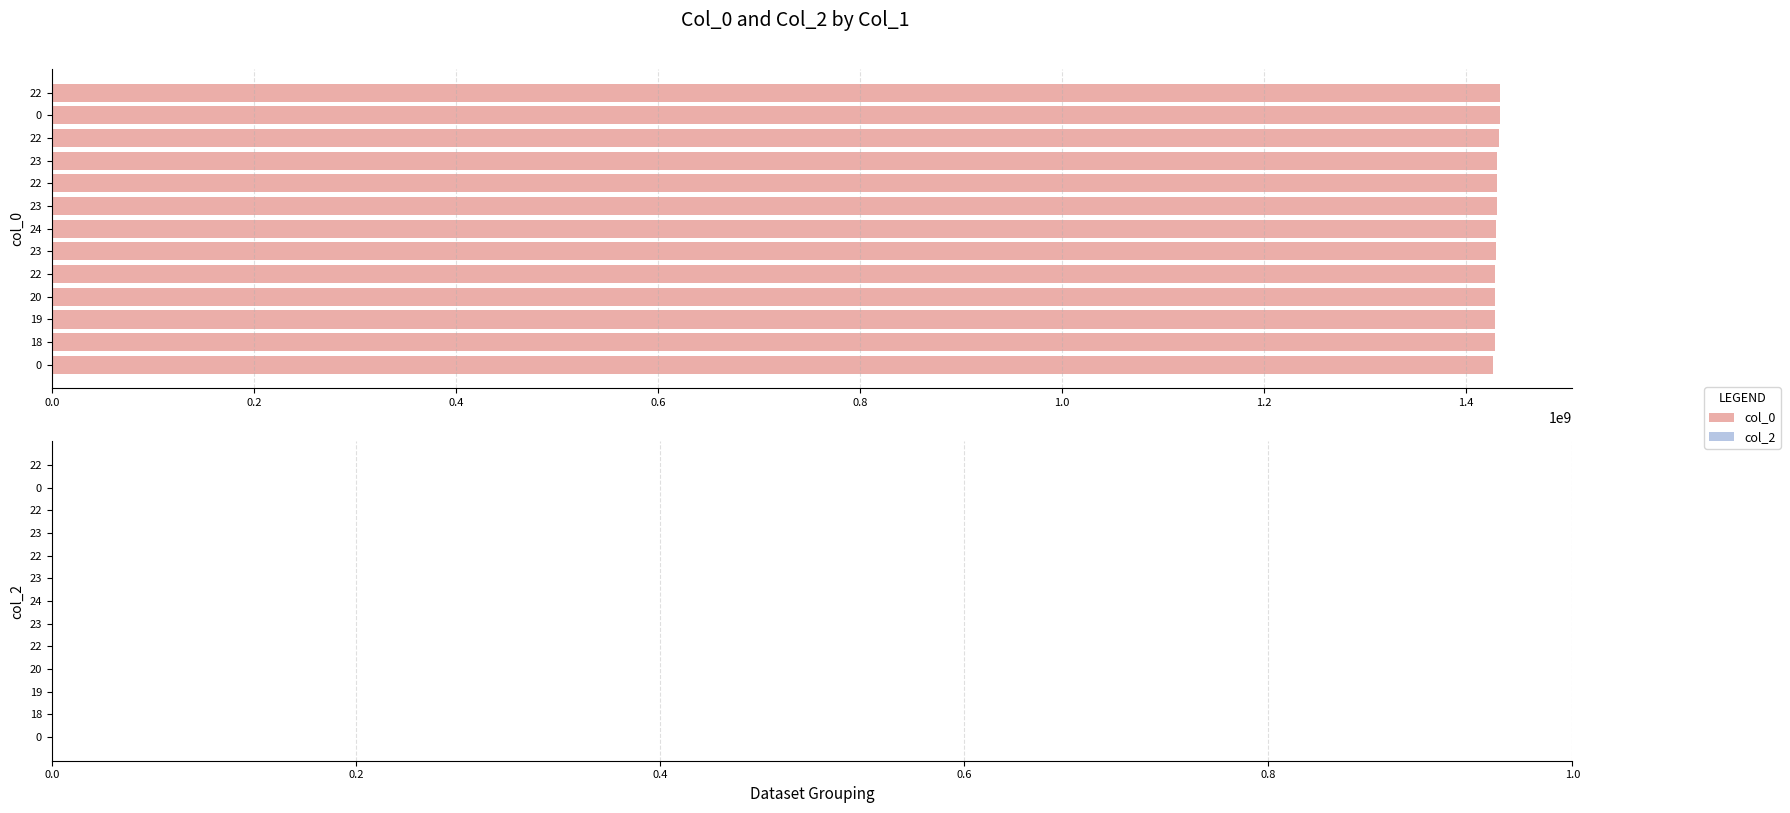

Count the number of categories in the chart.

13